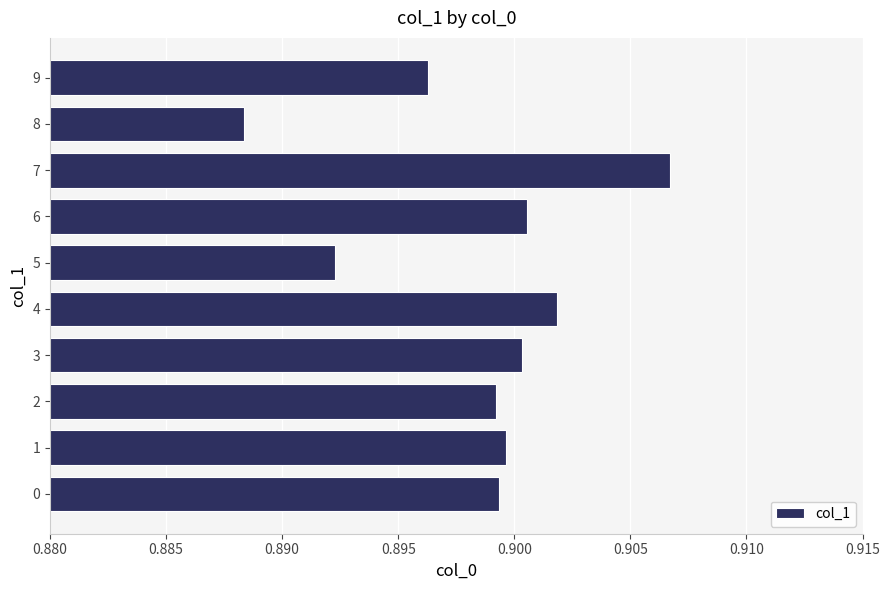

Between 2 and 4, which is larger?

4